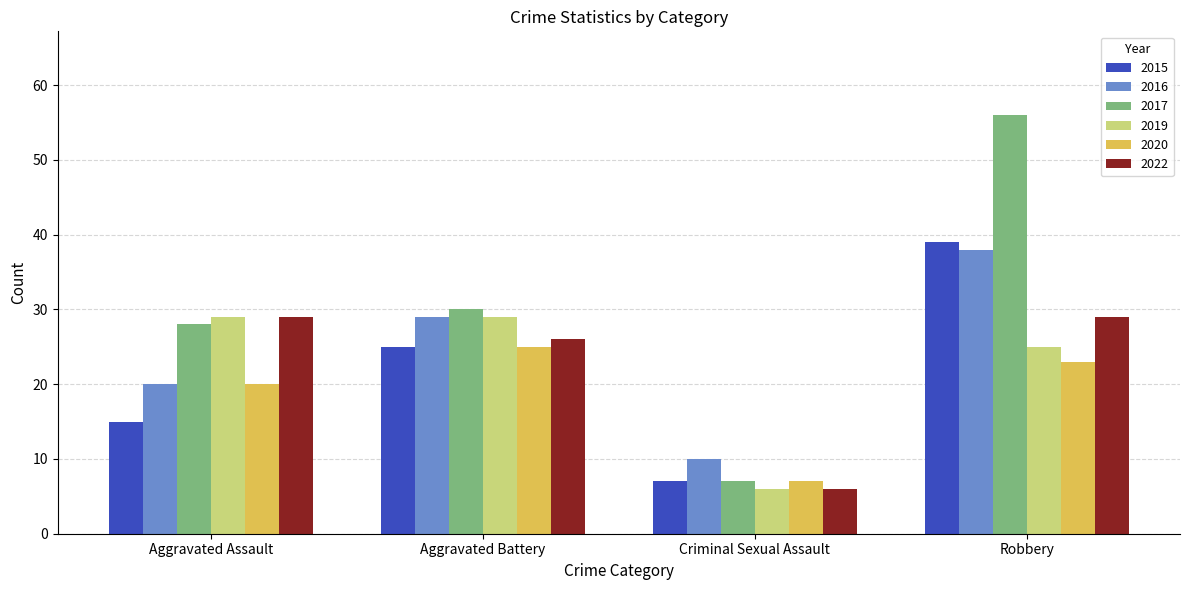

Which category has the lowest value in the 2019 series?

Criminal Sexual Assault